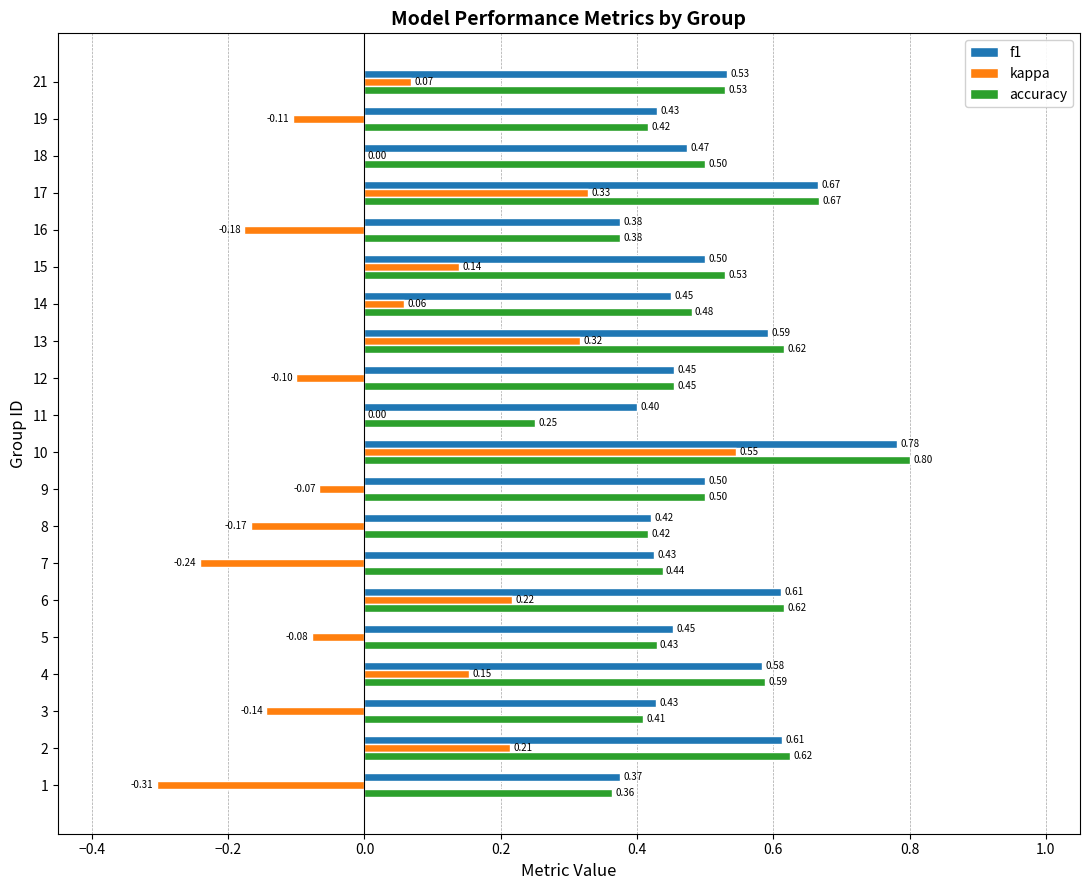

Which series has the largest total across all categories?

f1